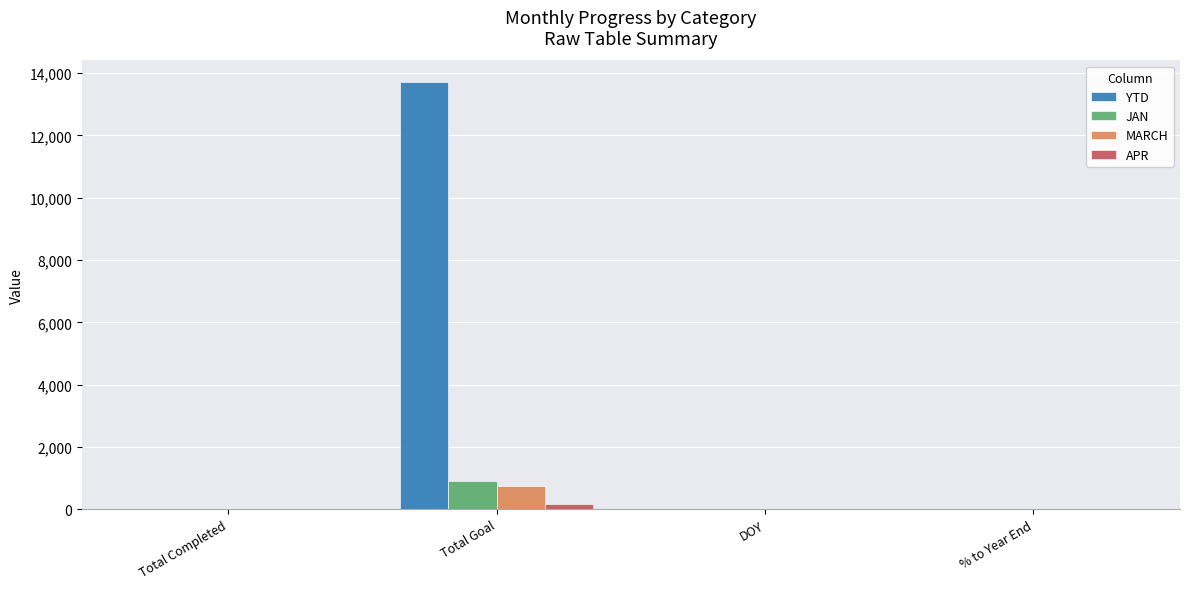

Which series has the largest range (max minus min)?

YTD